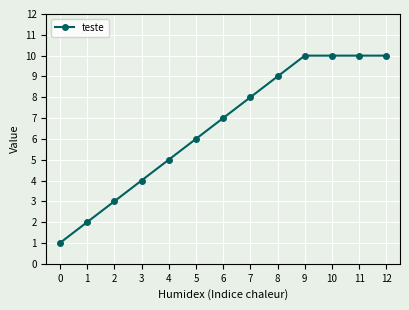

The chart shows a value of 2 at 0. True or false?

False